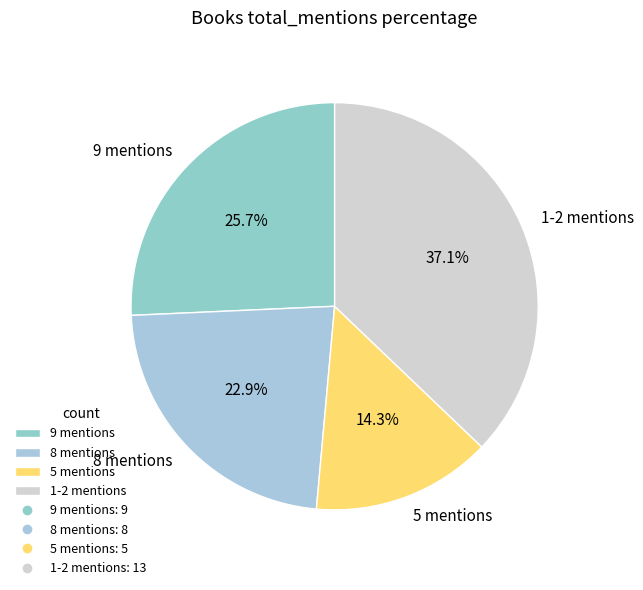

How many slices are in this pie chart?

4